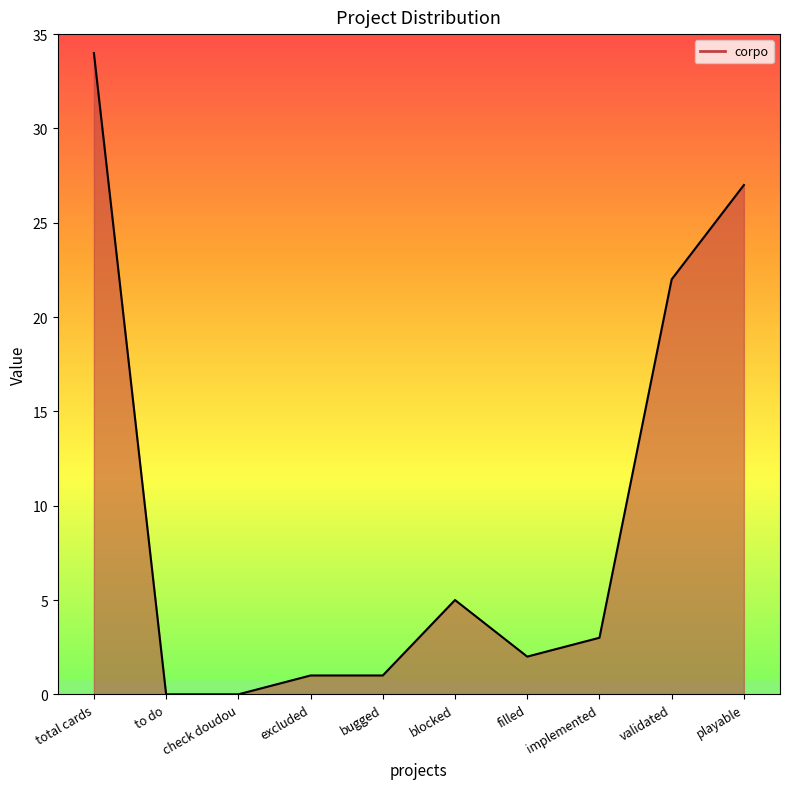

Where does the data first go above 3?

total cards